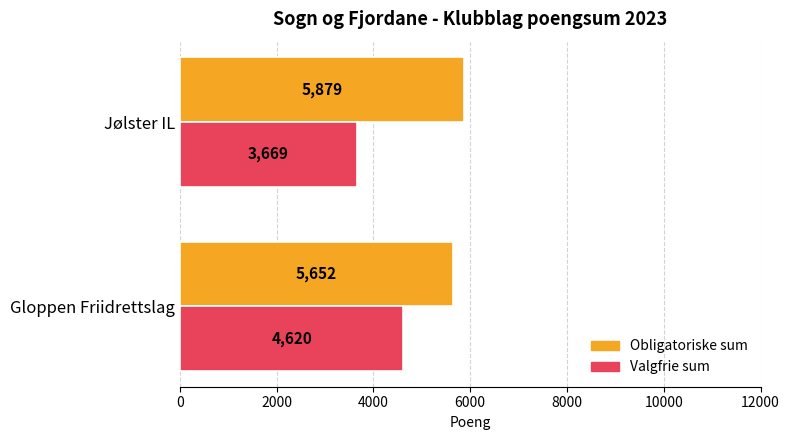

Which label corresponds to the smallest value in the chart?

Jølster IL